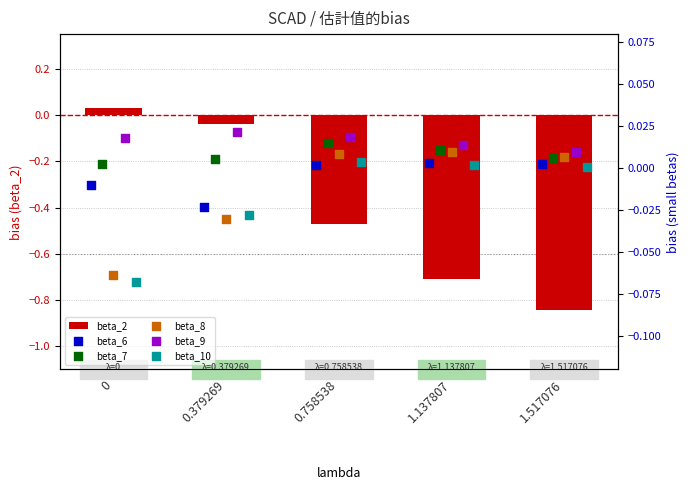

At how many categories does at least one series exceed 0?

5